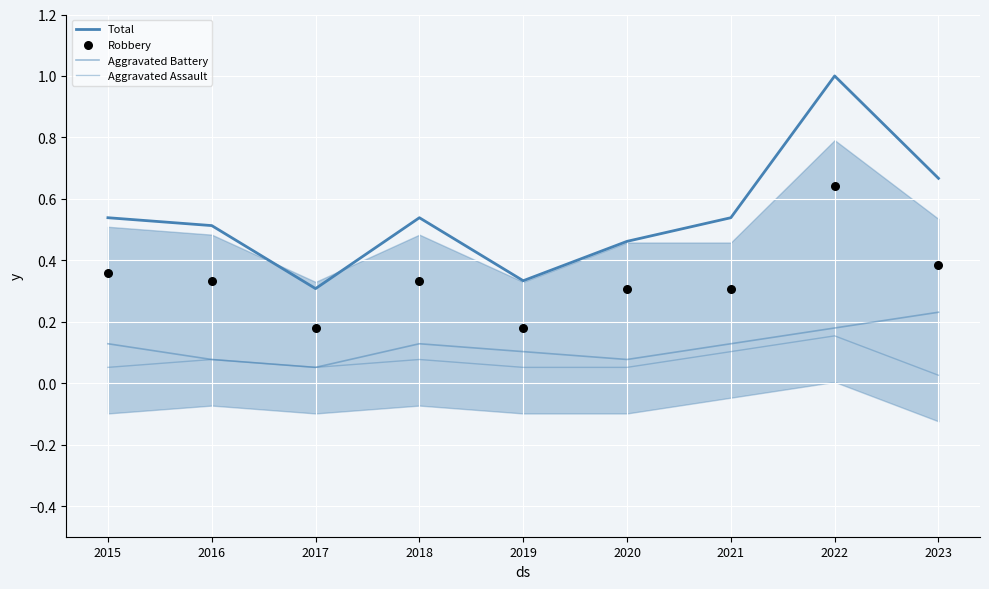

What is the total value across all series at 2015?

1.1